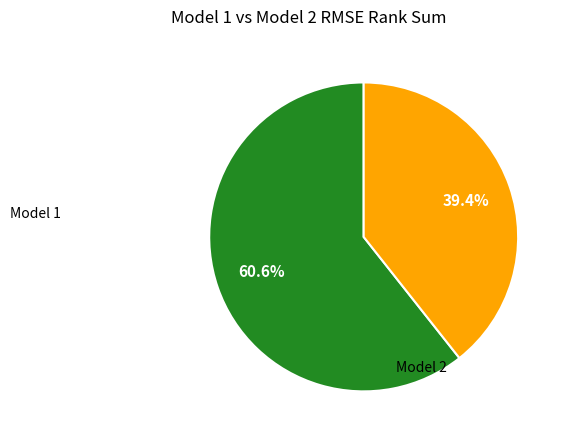

Is there a majority slice in this chart?

Yes